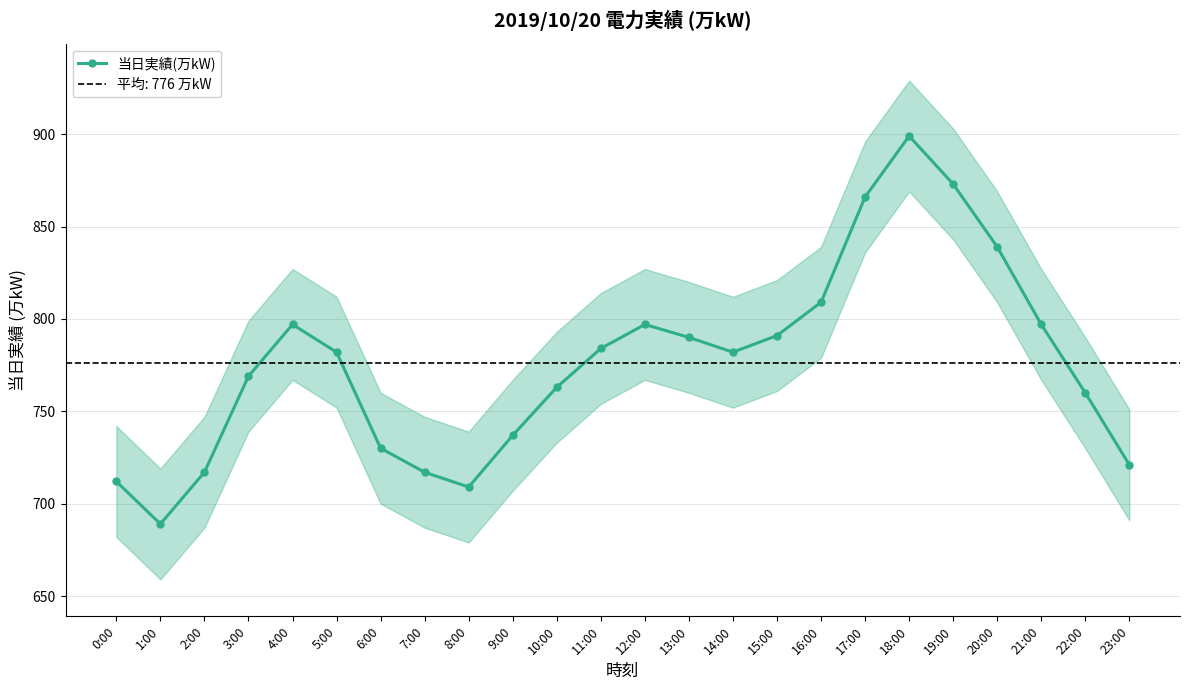

How many data points does each series have?

24